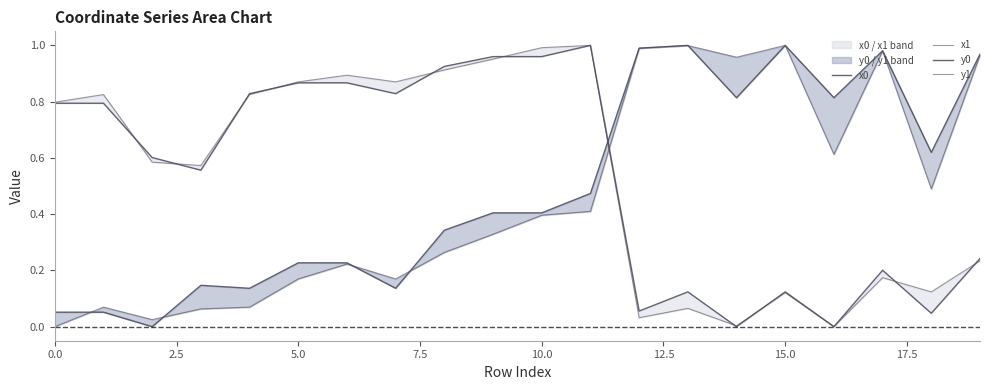

How many lines are shown in the chart?

4